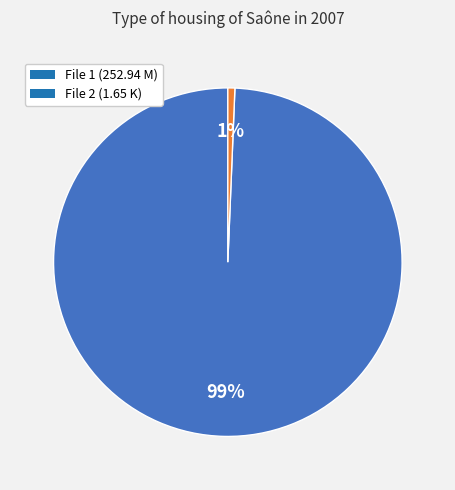

True or false: File 1 (252.94 M) accounts for 99% of the total.

True